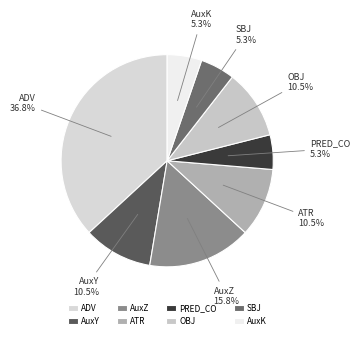

Which slice is the largest?

ADV